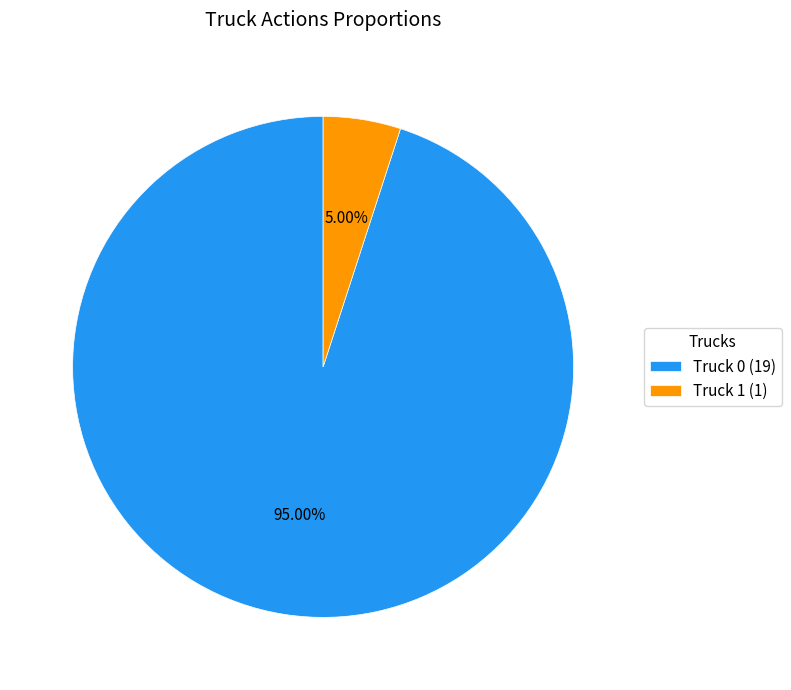

To the nearest percent, what portion does Truck 0 represent?

95%